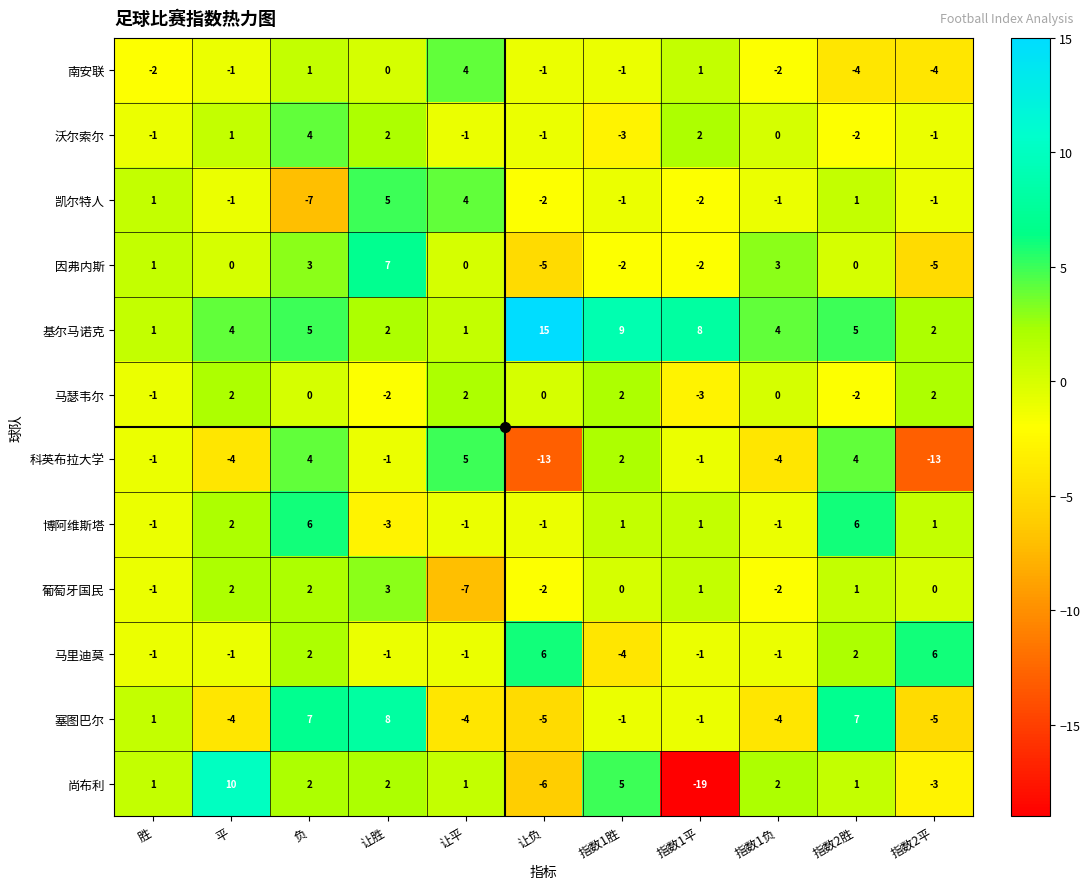

The 马瑟韦尔 series shows -1 at 胜. True or false?

True